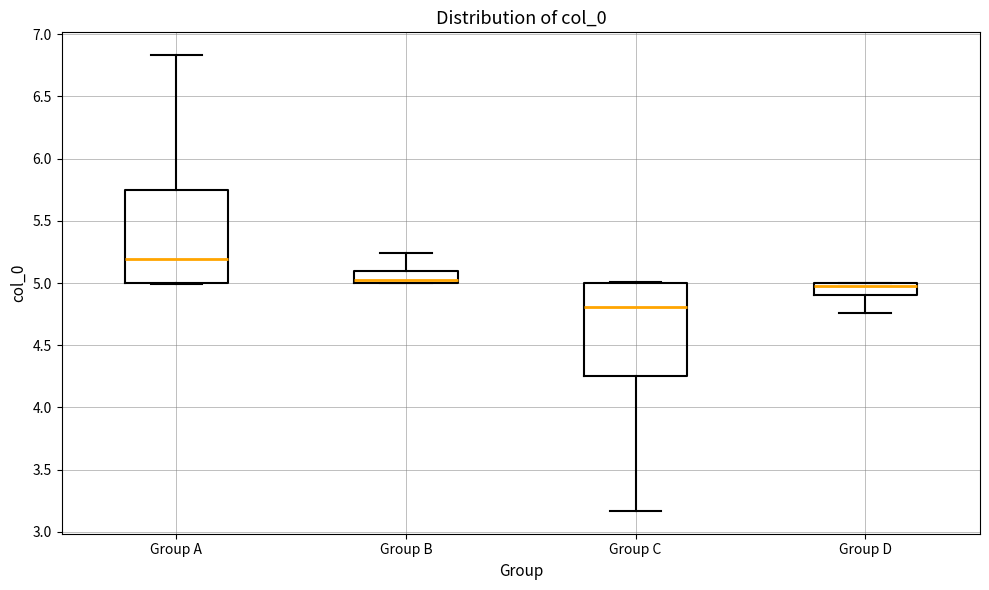

Reading left to right, read every box against the y-axis: the position of its median line, the range the box covers, and the ends of its whiskers. The values are not printed on the chart, so give them approximately, as read against the axis.

Group A: median 5.20, box 5.00 to 5.75, whiskers 5.00 to 6.85
Group B: median 5.00 (just above the box's lower edge), box 5.00 to 5.10, whiskers 5.00 to 5.25
Group C: median 4.80, box 4.25 to 5.00, whiskers 3.15 to 5.00
Group D: median 5.00 (just below the box's upper edge), box 4.90 to 5.00, whiskers 4.75 to 5.00